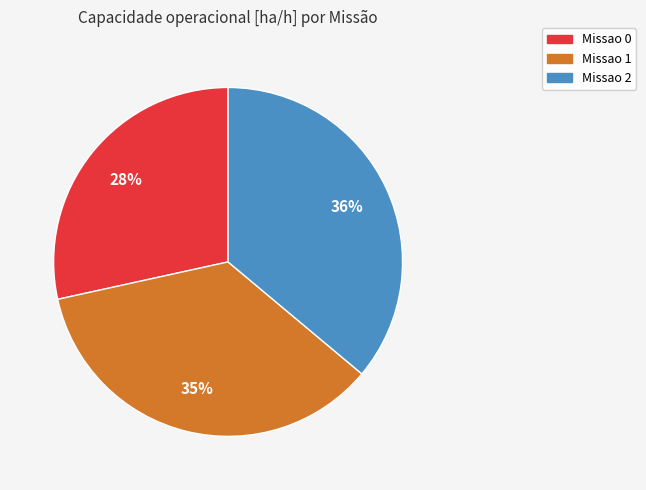

Is the sum of Missao 1 and Missao 2 greater than half?

Yes